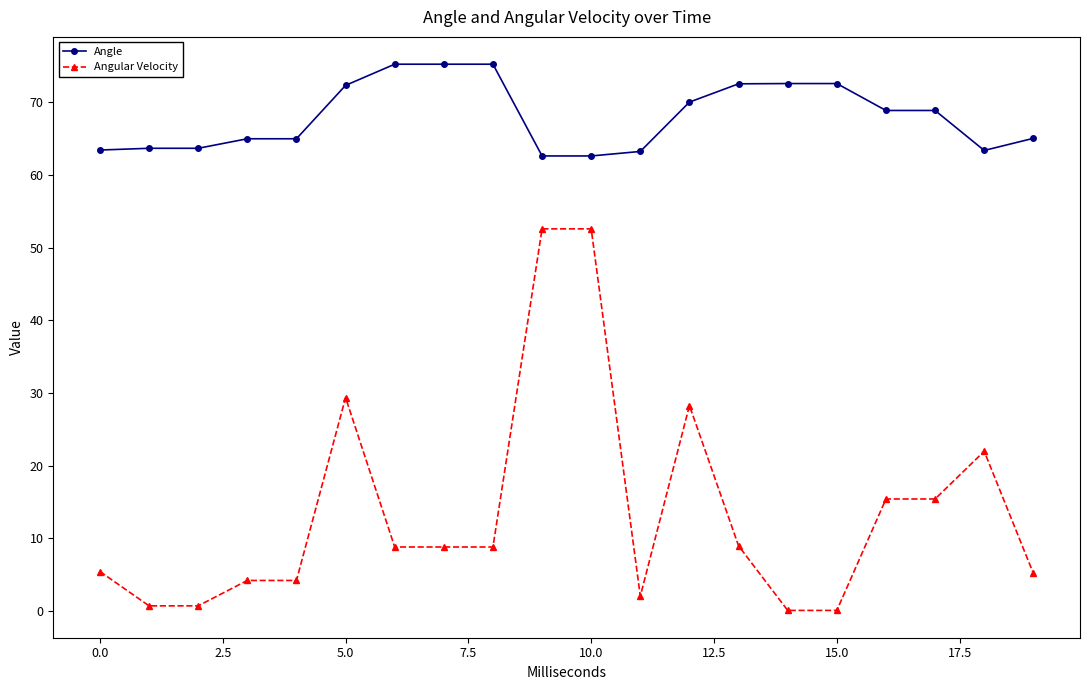

What is the value of the Angle point at the 10th from the left?

62.6